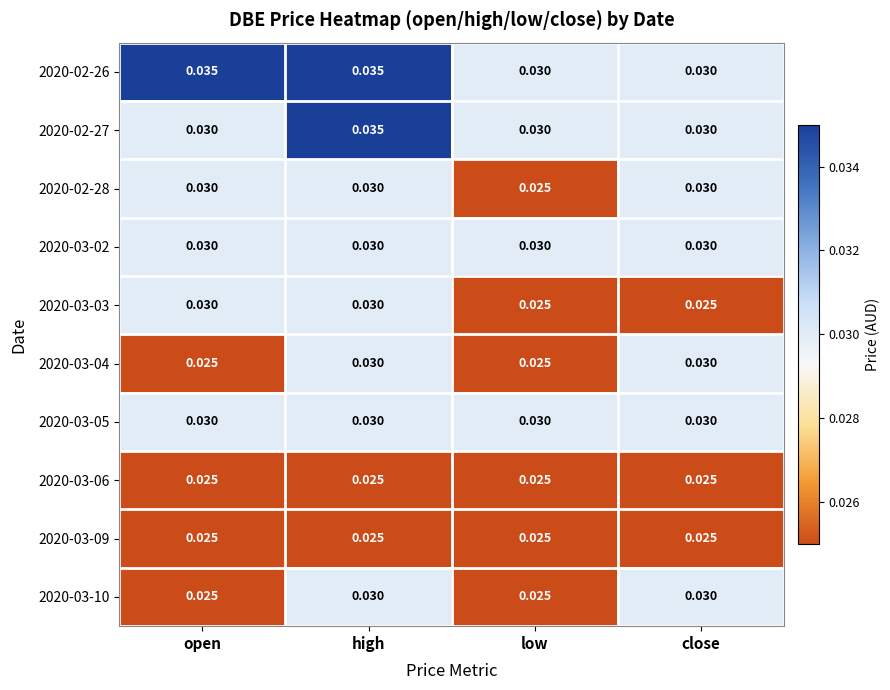

Where is 2020-02-28 nearest to the value 0?

low